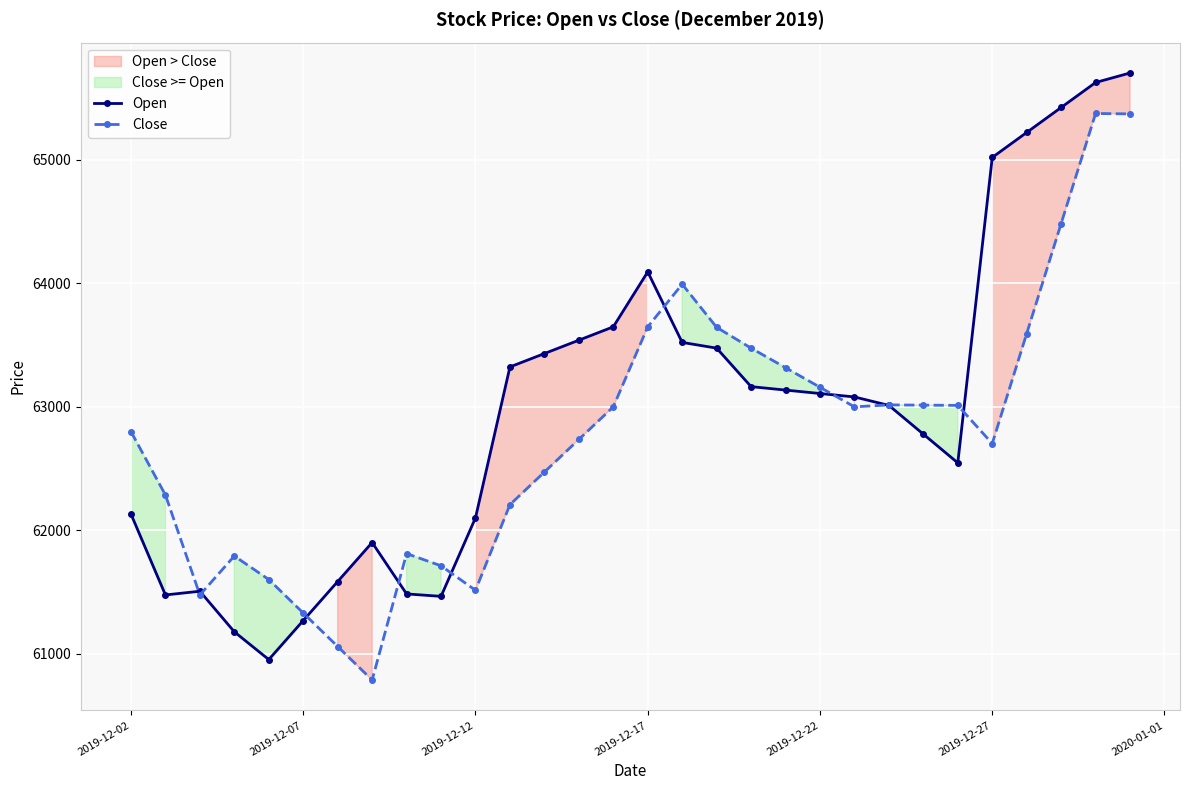

What is the lowest value of the Close series?

60785.9